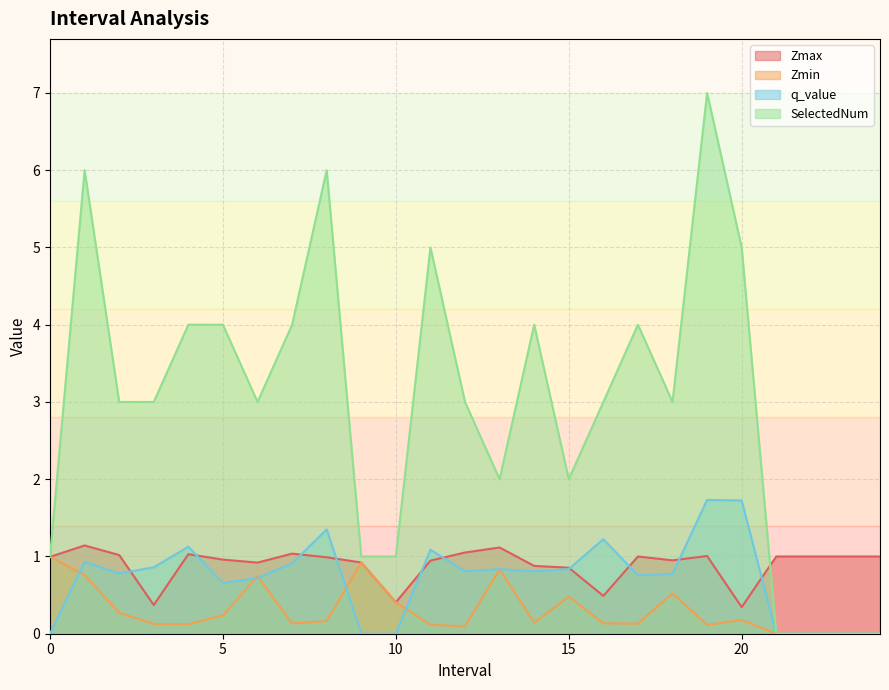

At which label does q_value reach its peak?

19.0